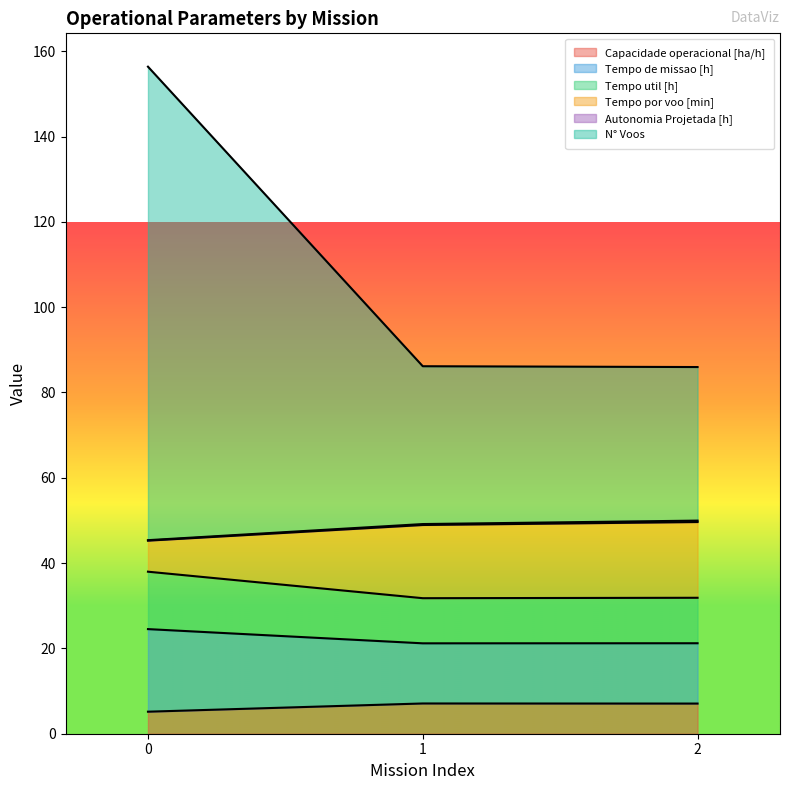

At how many categories does at least one series exceed 51?

3